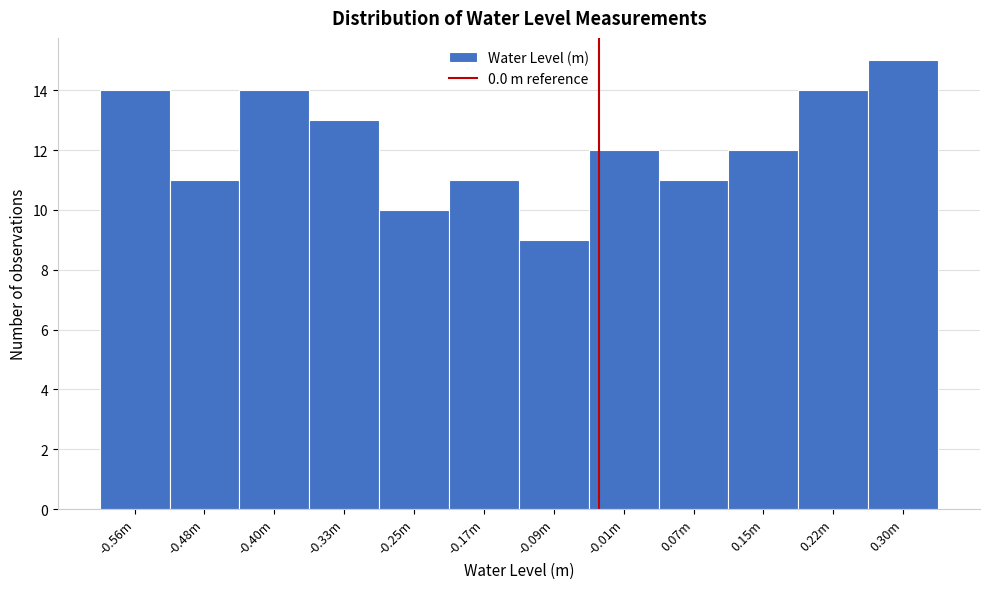

Reading left to right, extract all data points from this chart.

-0.56m=14	-0.48m=11	-0.40m=14	-0.33m=13	-0.25m=10	-0.17m=11	-0.09m=9	-0.01m=12	0.07m=11	0.15m=12	0.22m=14	0.30m=15